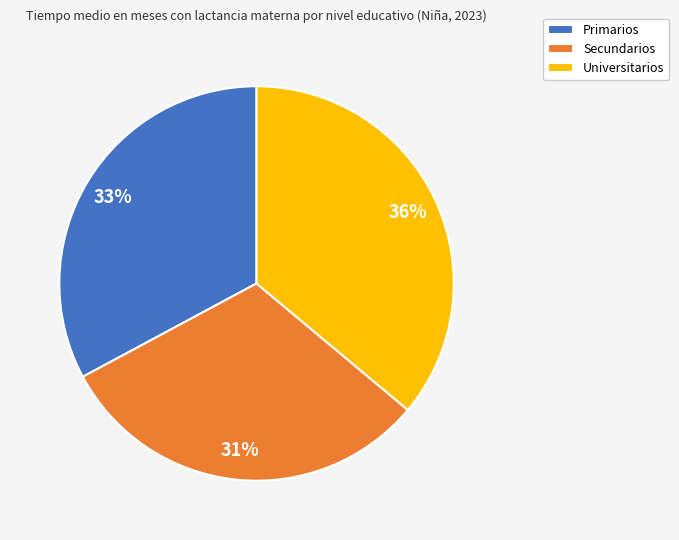

How many segments does this pie chart have?

3